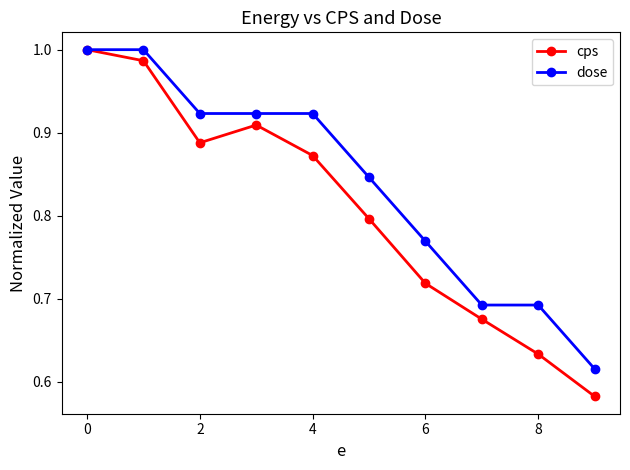

Which series has the widest spread of values?

cps